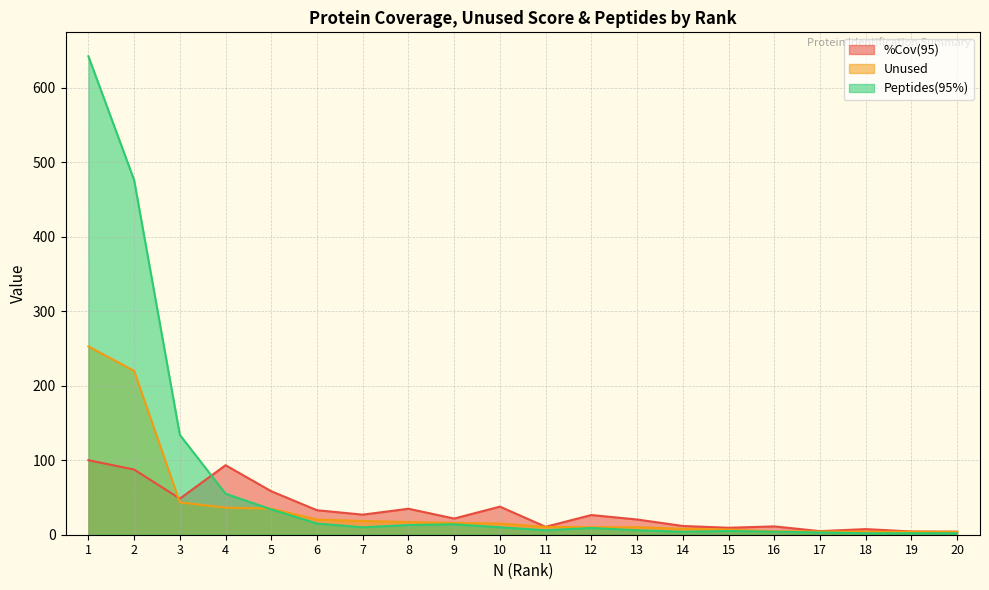

List the labels in order of %Cov(95) value, largest first.

1, 4, 2, 5, 3, 10, 8, 6, 7, 12, 9, 13, 14, 16, 11, 15, 18, 17, 19, 20